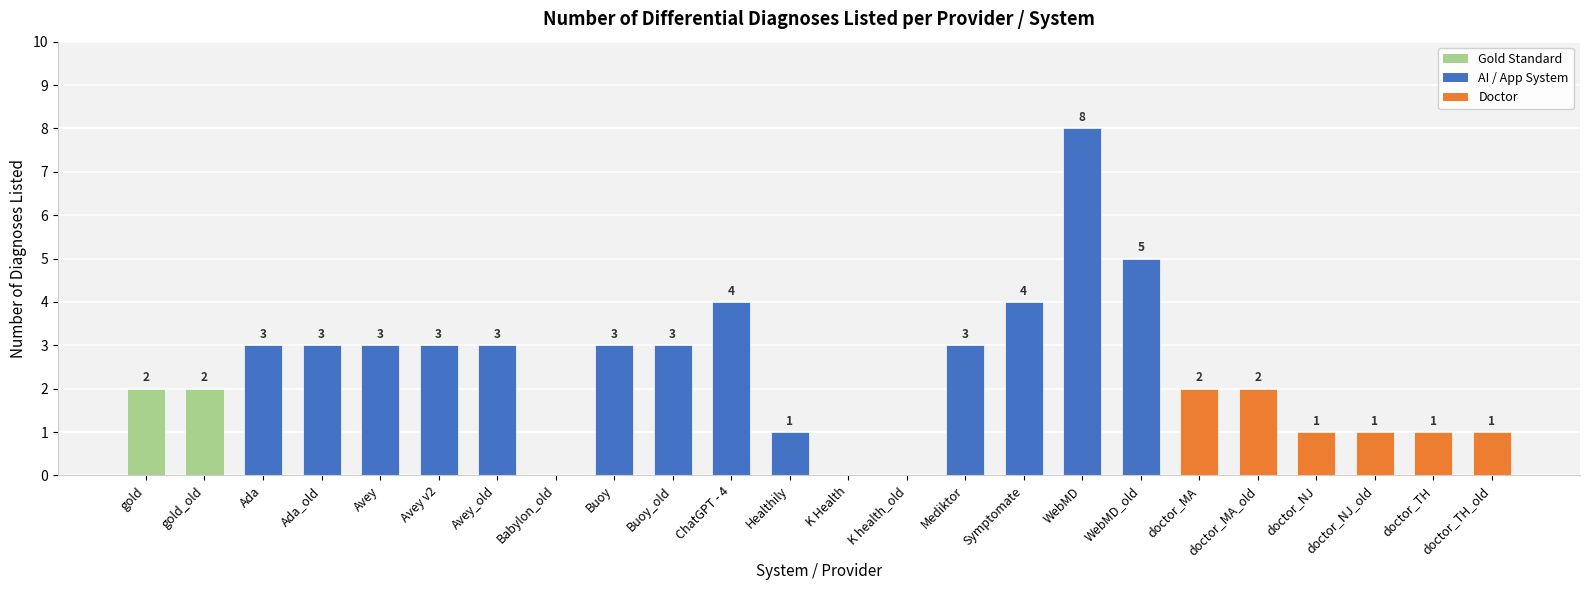

Approximately how many times larger is the value at WebMD_old compared to Buoy?

1.7